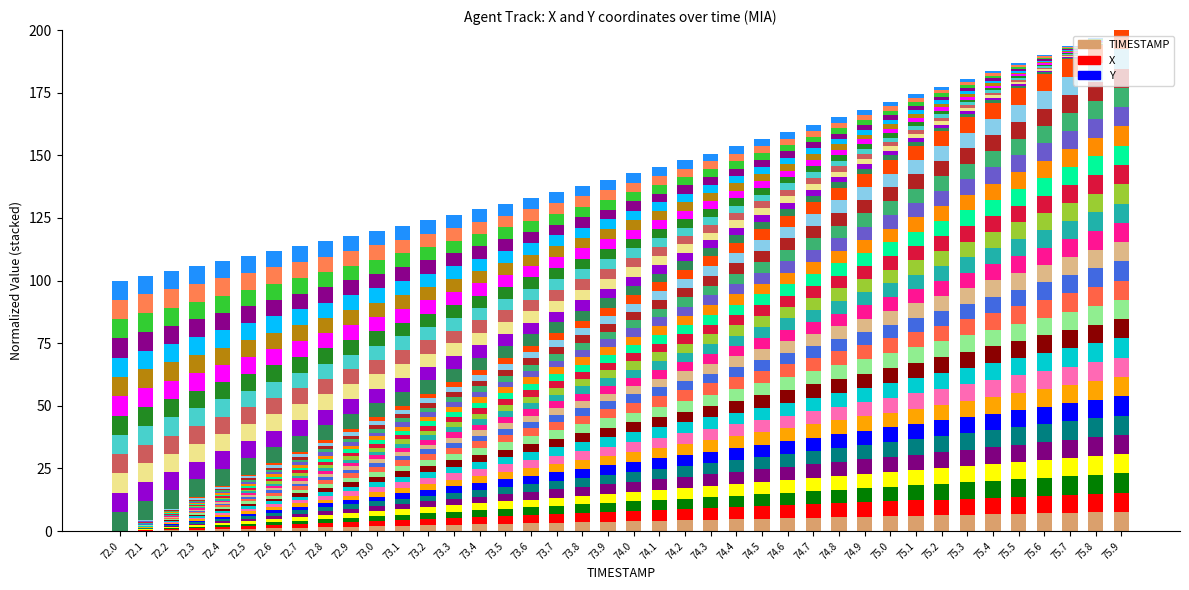

How many categories are shown in the chart?

40